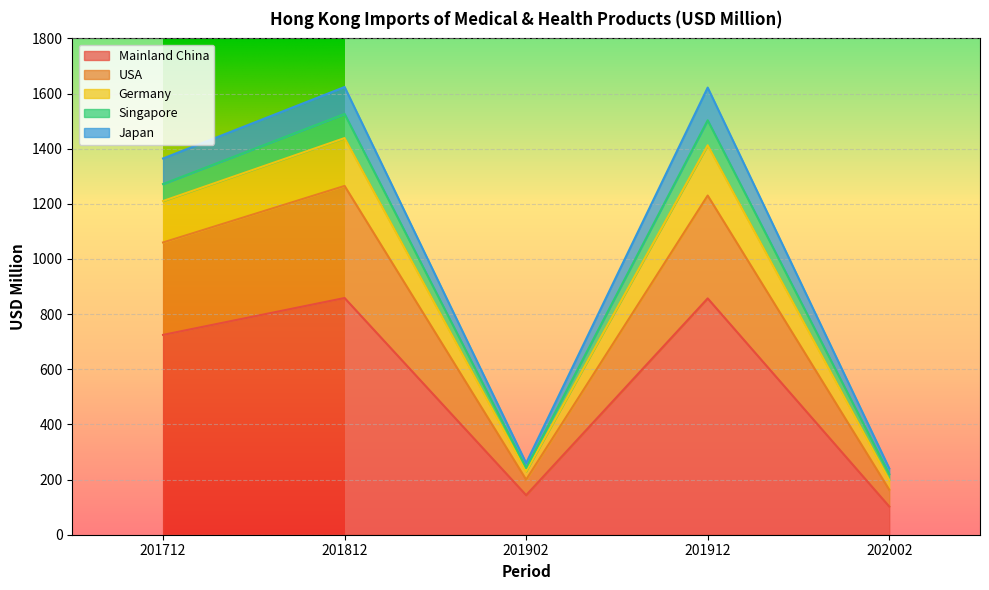

Where is Mainland China nearest to the value 480?

201712